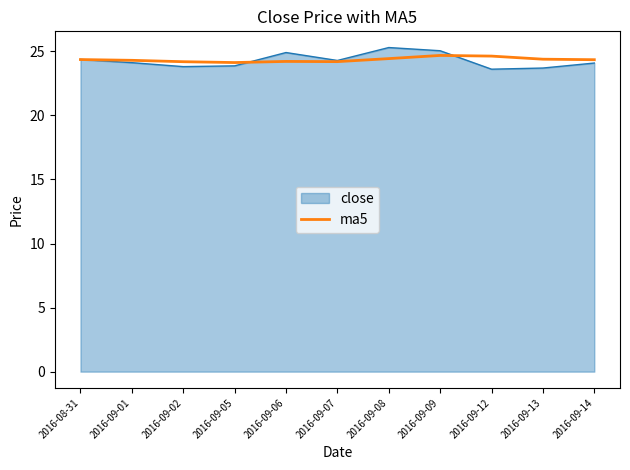

What position from the right is 2016-08-31?

11